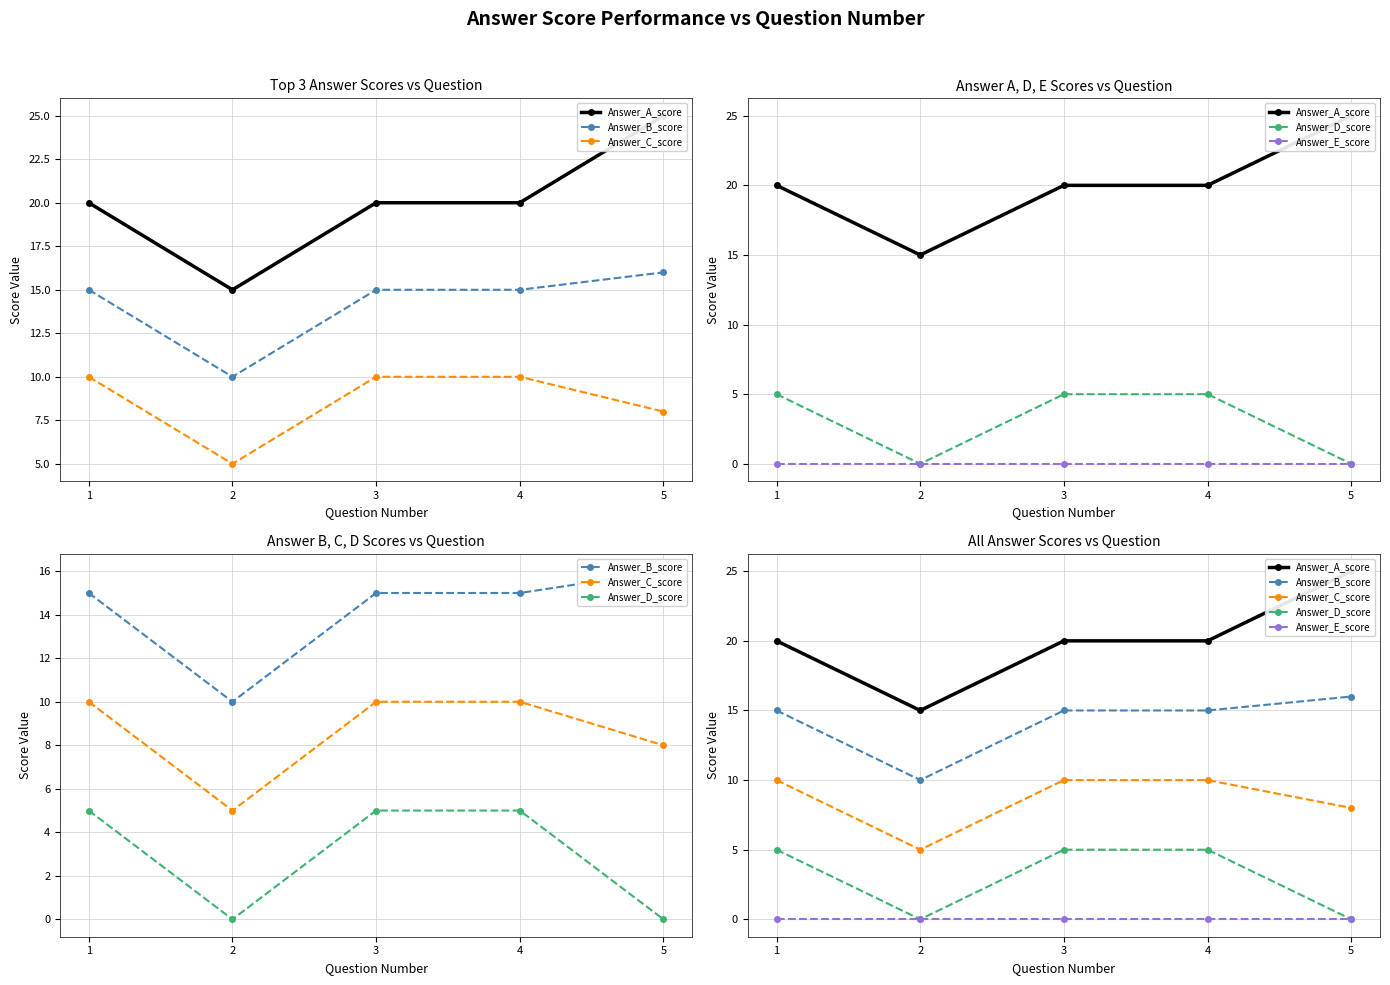

At which label is Answer_E_score closest to 0?

1